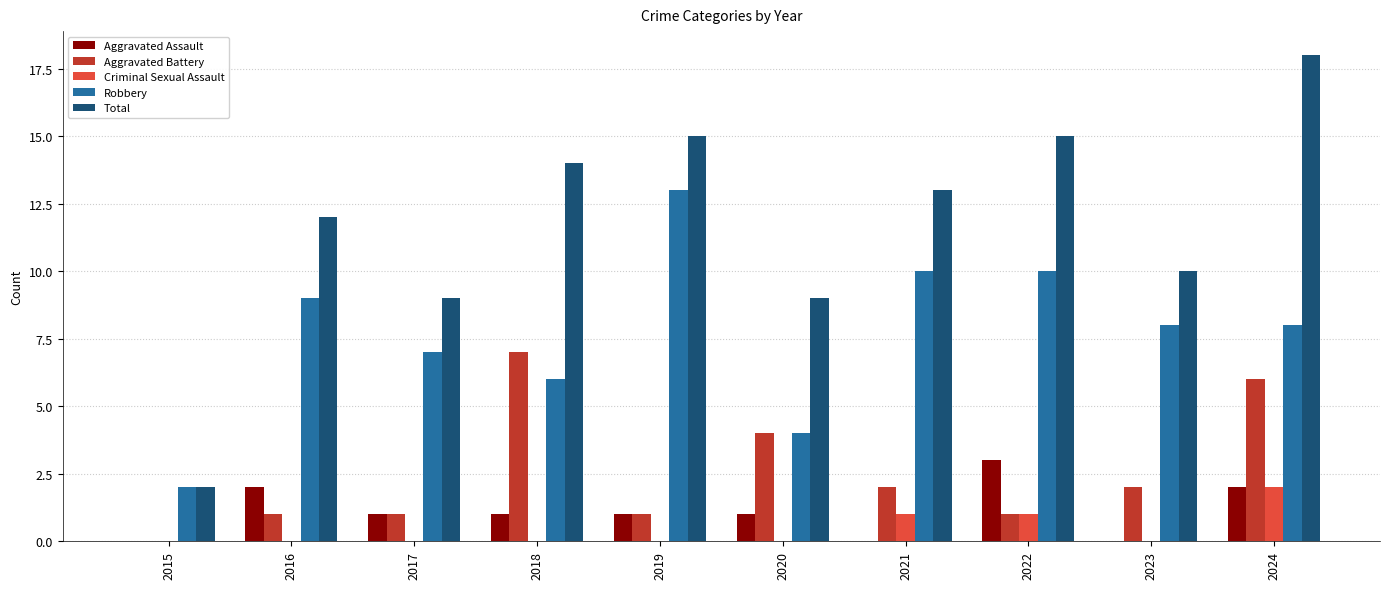

Between 2017 and 2018, which series saw the biggest shift?

Aggravated Battery